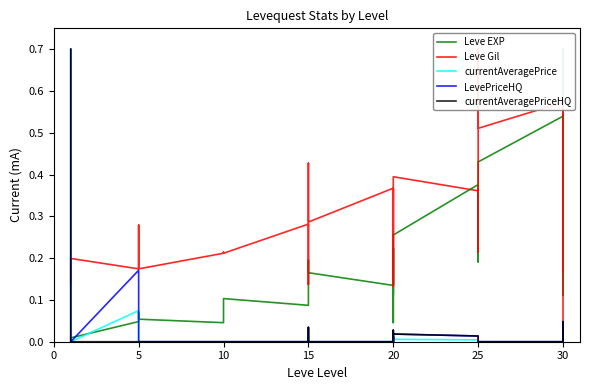

Which series has the largest total across all categories?

Leve Gil